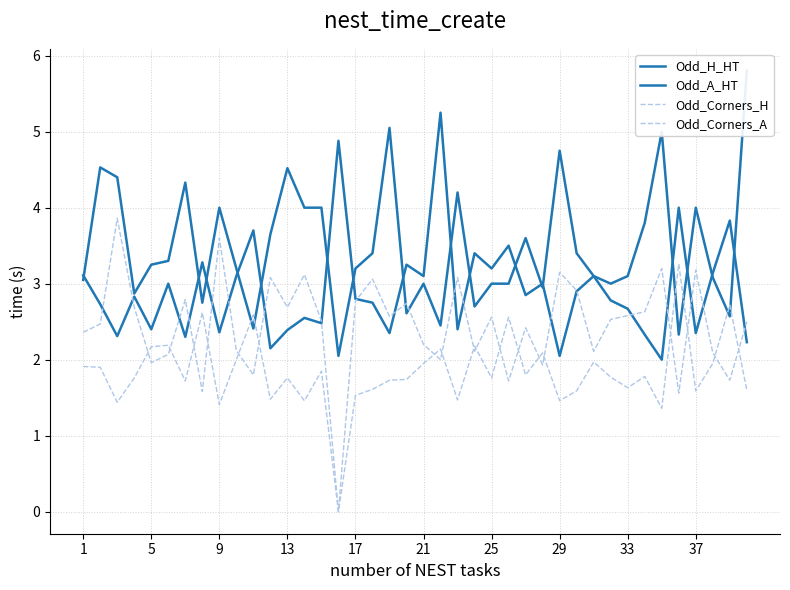

What are all the series names shown in the legend?

Odd_H_HT, Odd_A_HT, Odd_Corners_H, Odd_Corners_A